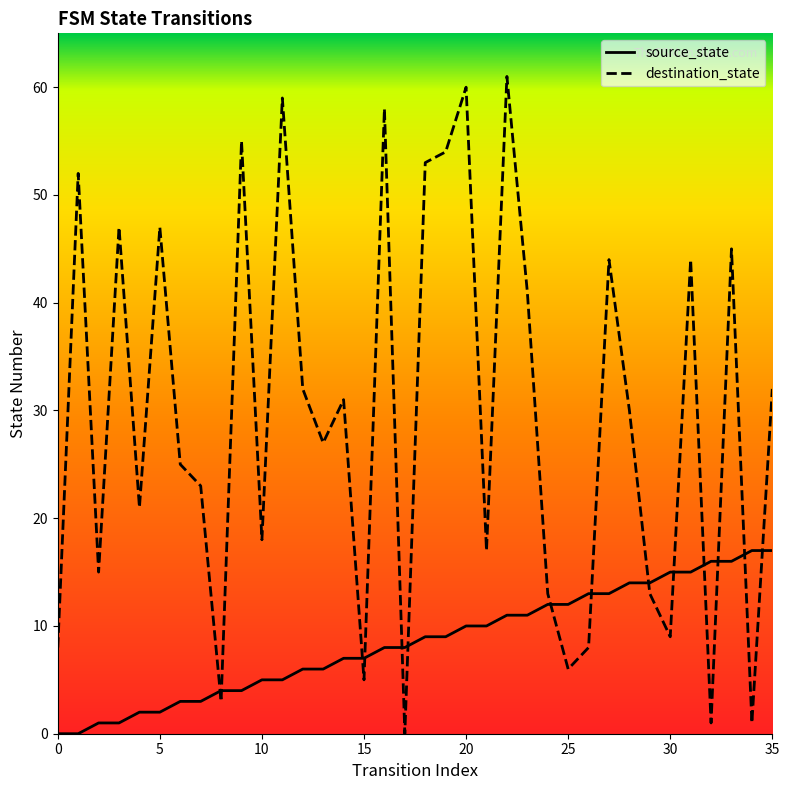

What are all the series names shown in the legend?

source_state, destination_state